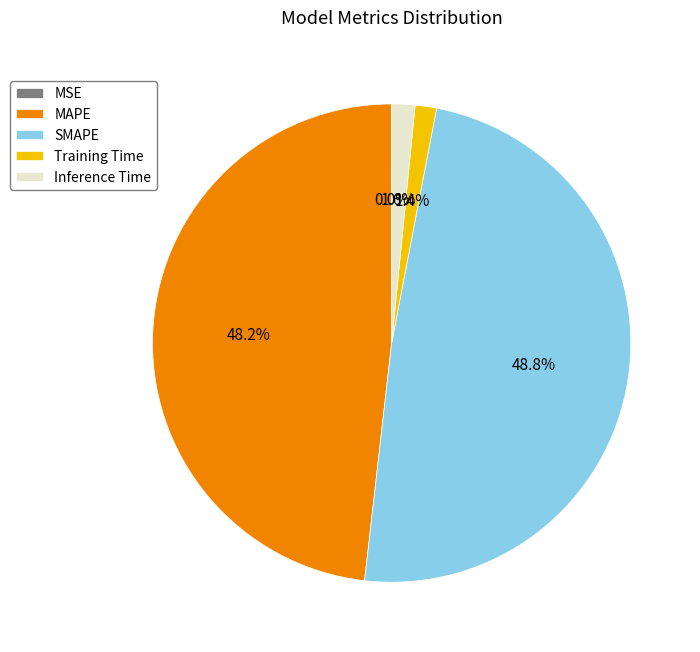

Combined, what portion of the pie is Training Time and MAPE?

49.6%